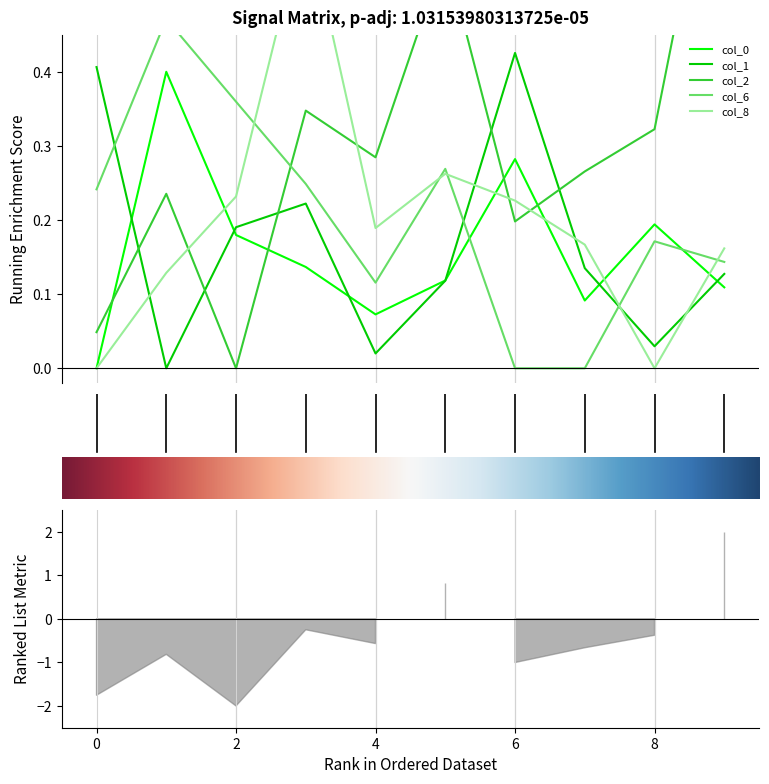

How many times do 2 and 6 cross each other?

1